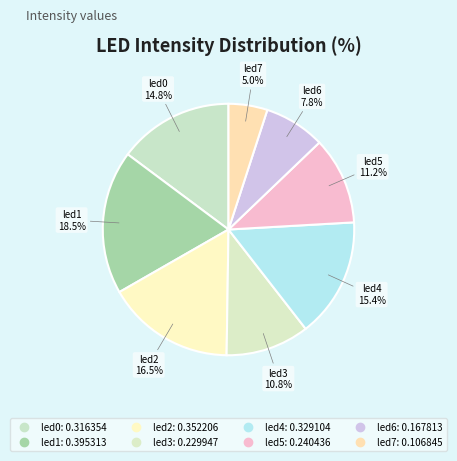

How many slices are in this pie chart?

8